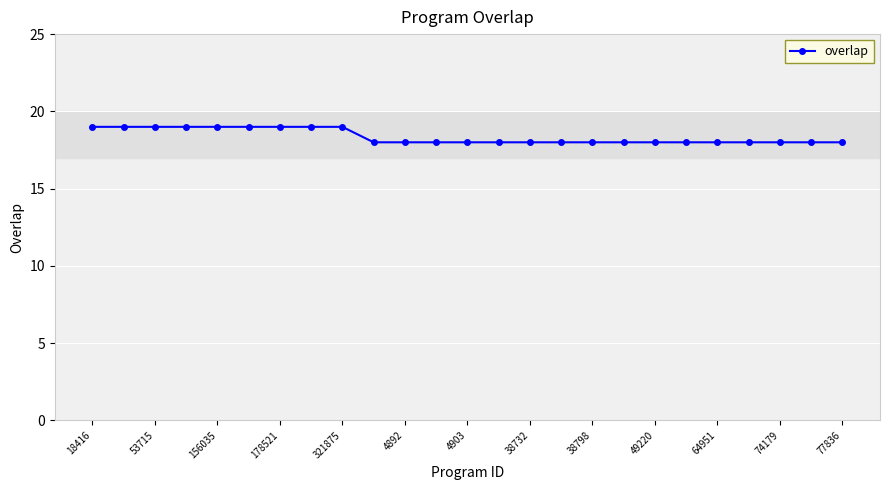

What is the value of the 11th point from the left?

18